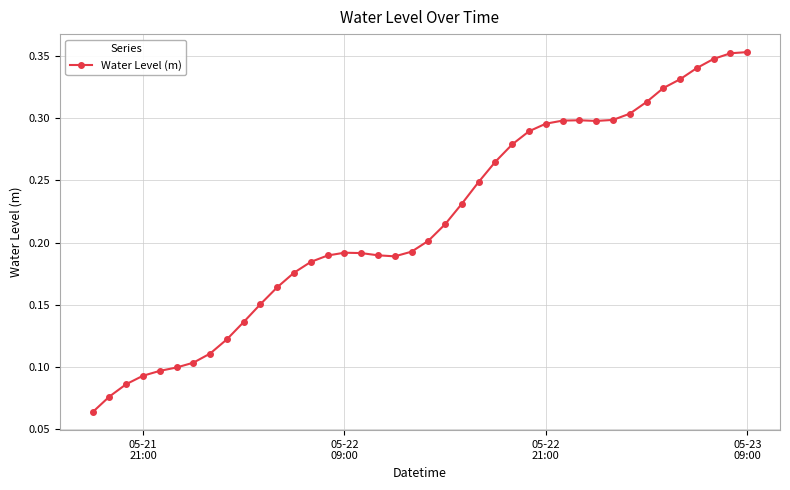

True or false: the data has more than 0 interior local peaks.

True